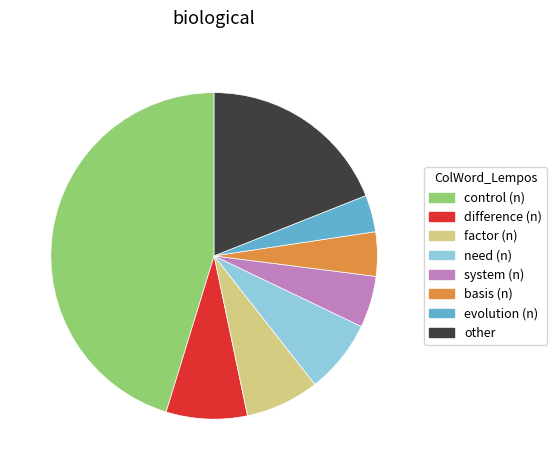

Count the number of slices in the pie.

8